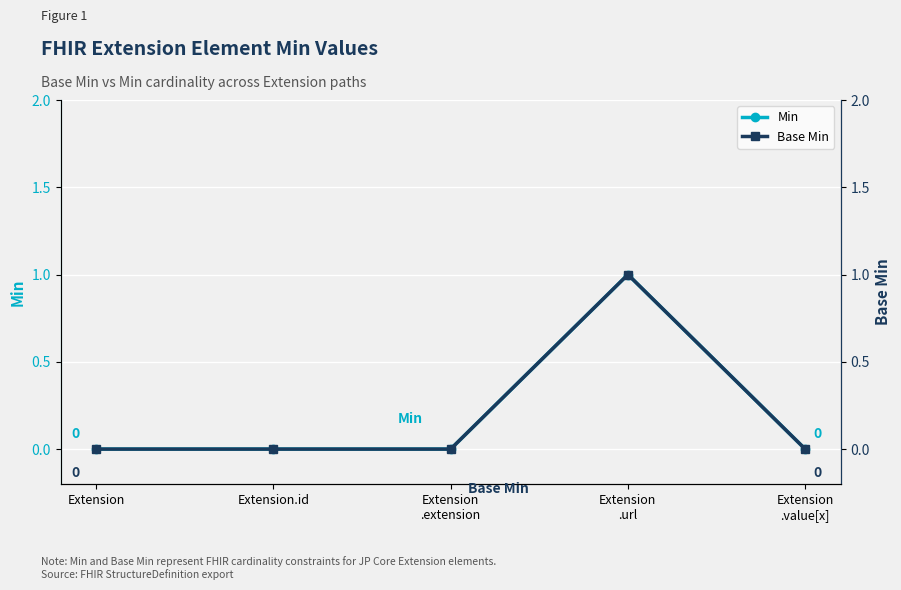

How many Min values are between 0 and 1?

5